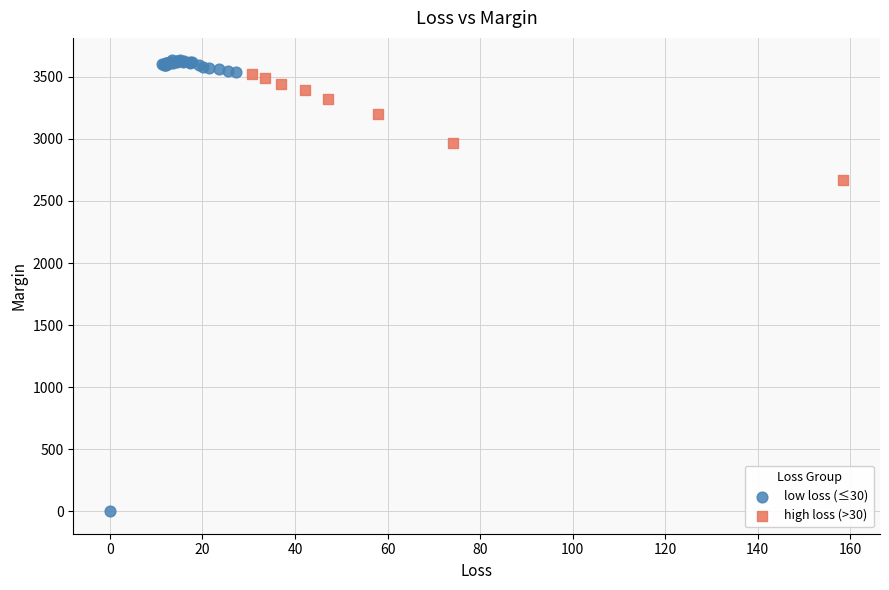

Which series reaches the maximum Y coordinate?

low loss (≤30)